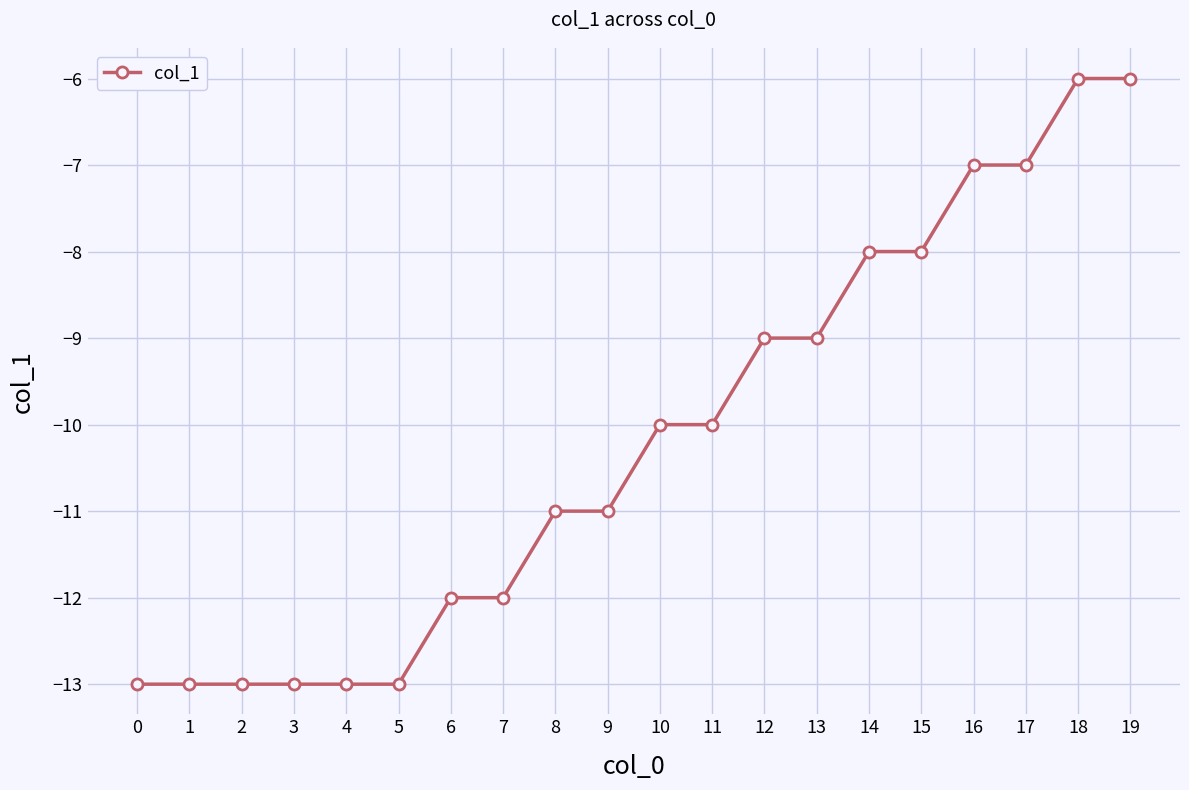

What is the minimum value shown in the chart?

-13